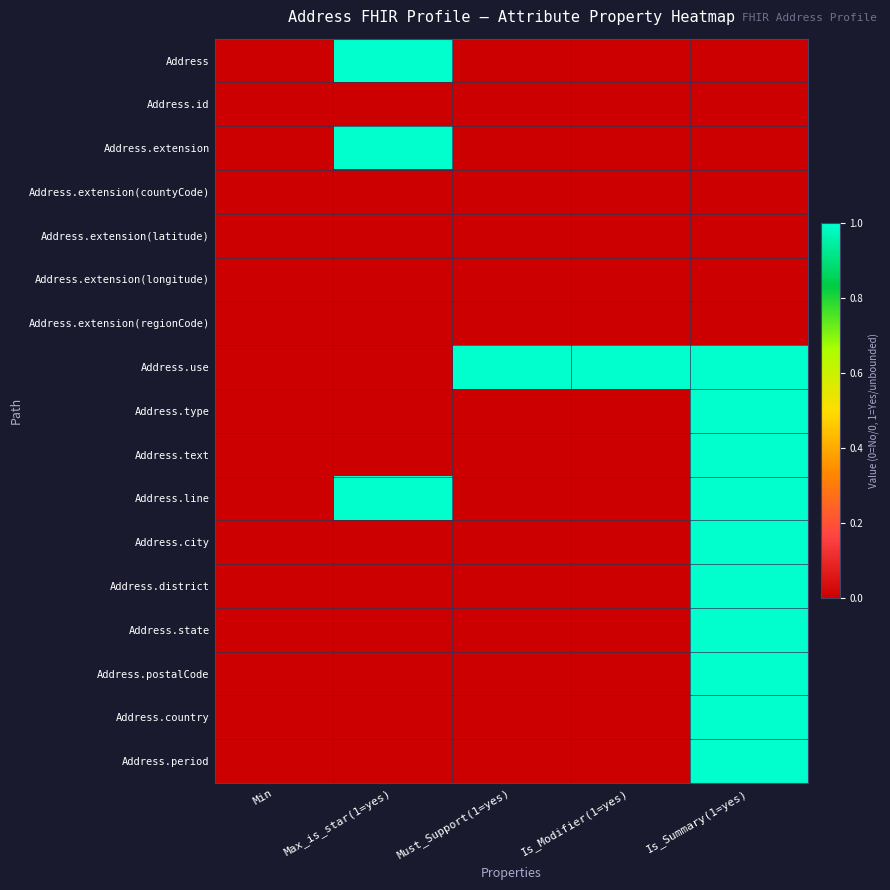

At how many categories does at least one series exceed 0?

4